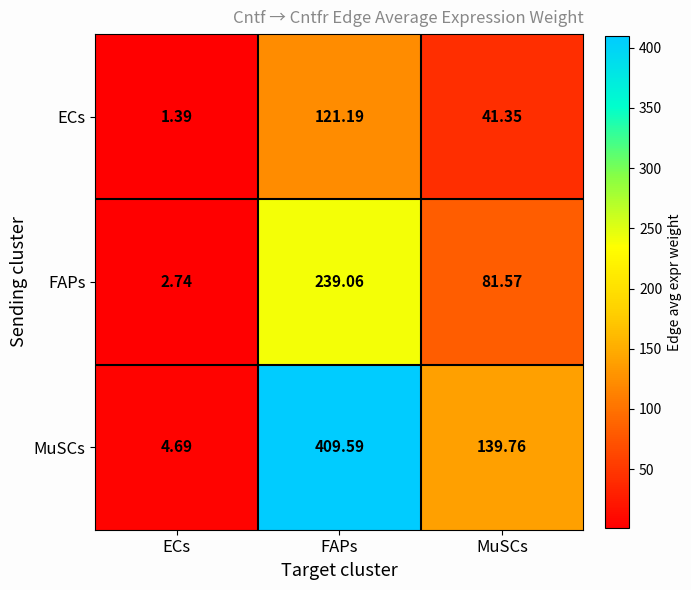

List the series in order of their peak value, highest first.

MuSCs, FAPs, ECs